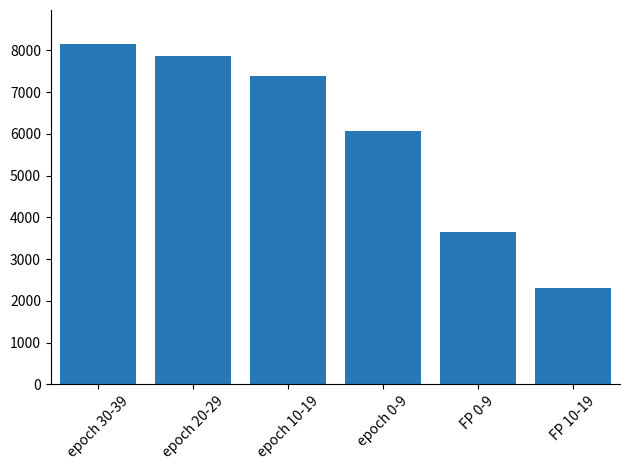

What is the value of the 6th bar from the left?

2312